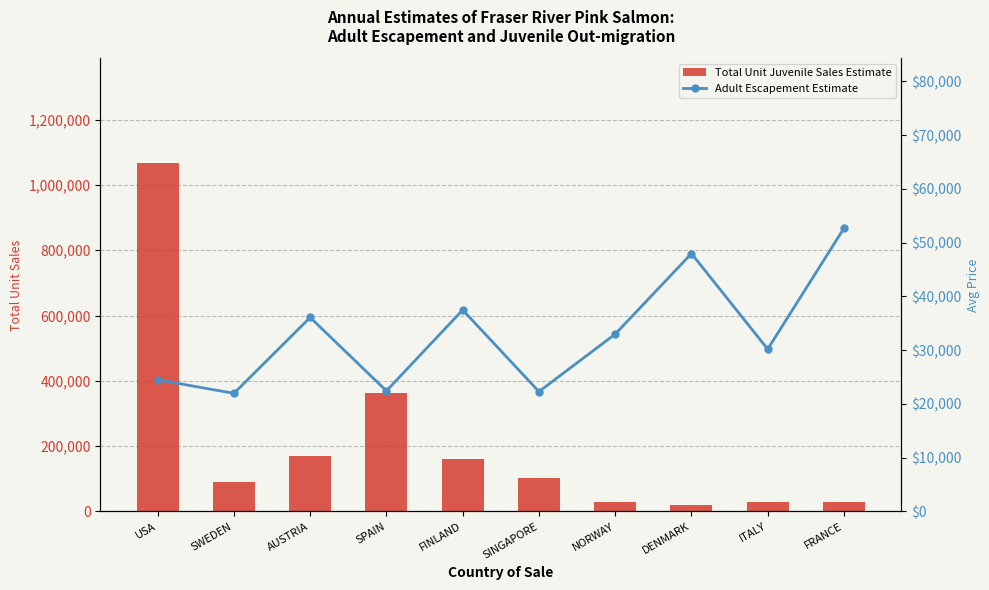

Reading left to right, what are all the values shown in this chart?

Total Unit Juvenile Sales Estimate: 1067726	91561	169445	362522	160148	103885	28977	20160	28978	29129
Adult Escapement Estimate: 24500	21975	36094	22430	37487	22303	32995	47975	30195	52685